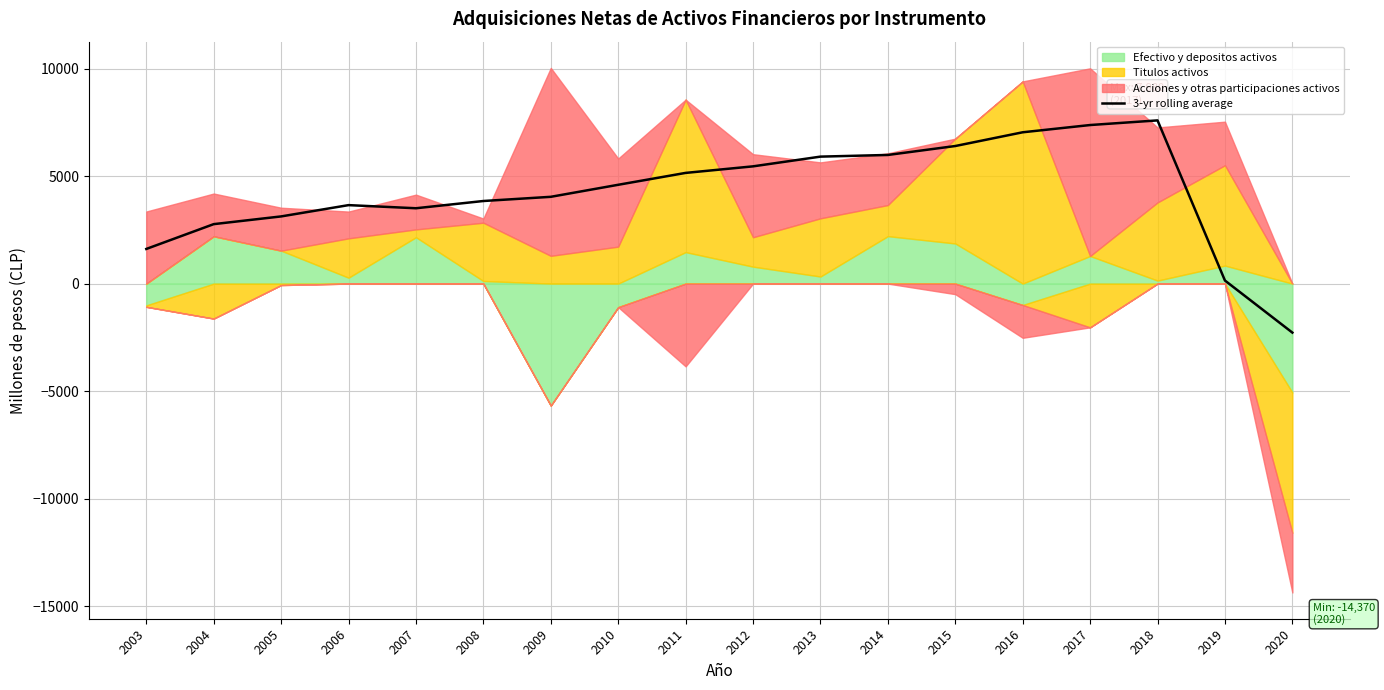

The value of 3-yr rolling average at 2016 is 12046.1. True or false?

False